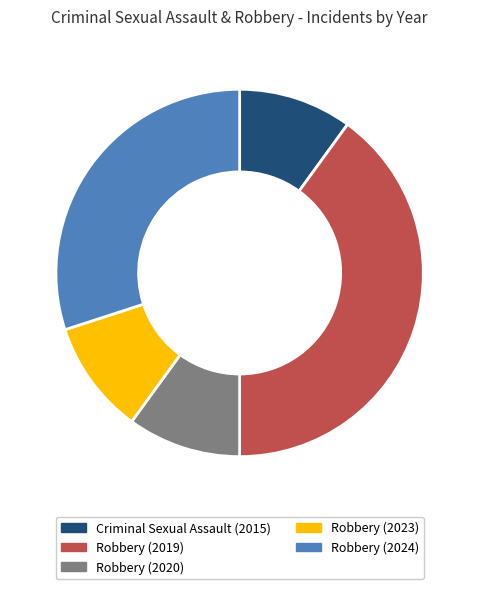

Does any single category account for the majority?

No